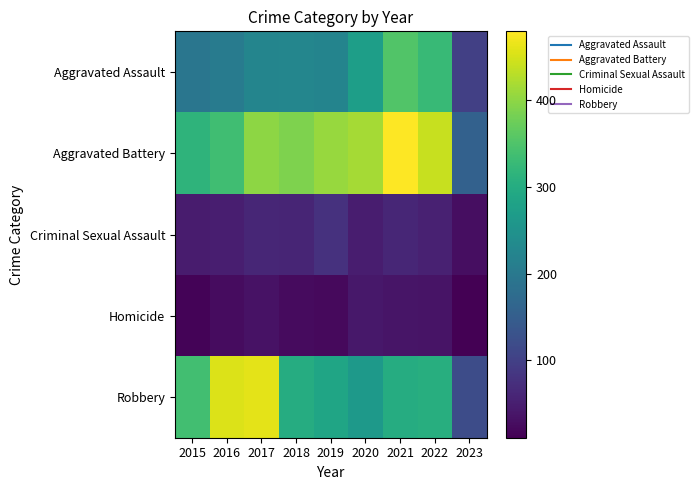

Which category has the highest value across all series?

2021